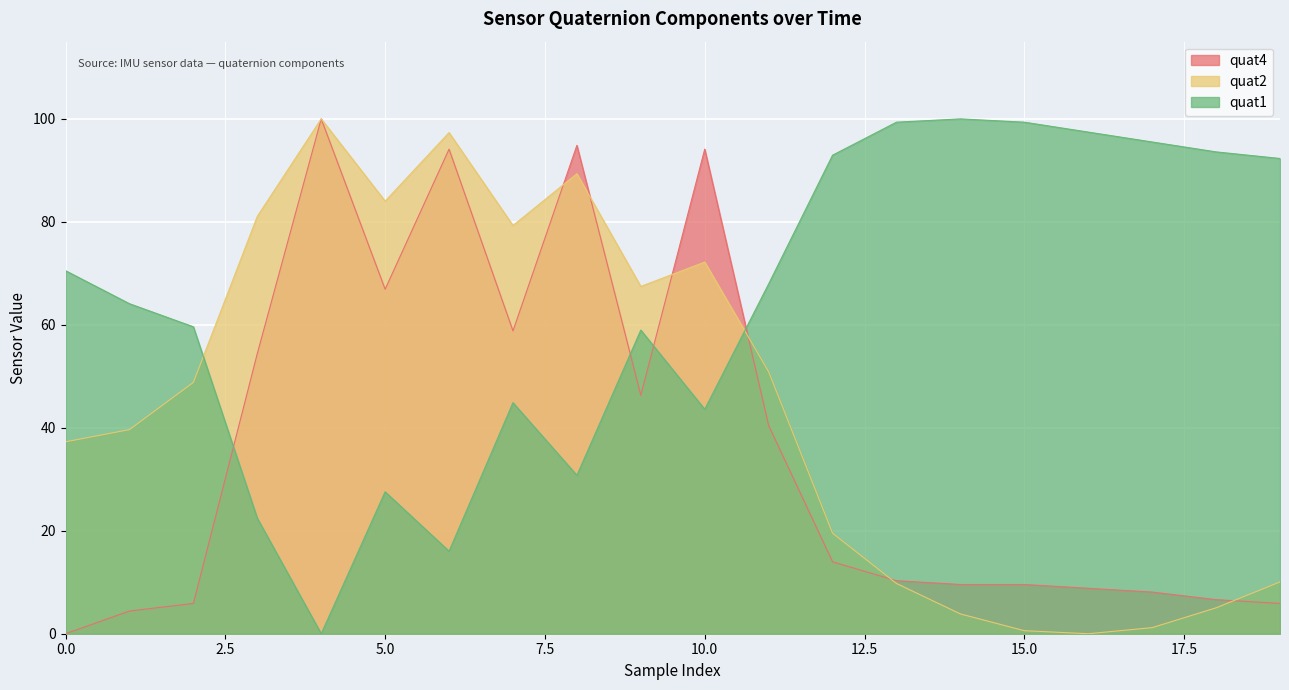

What is the sum of all quat2 values?

897.3